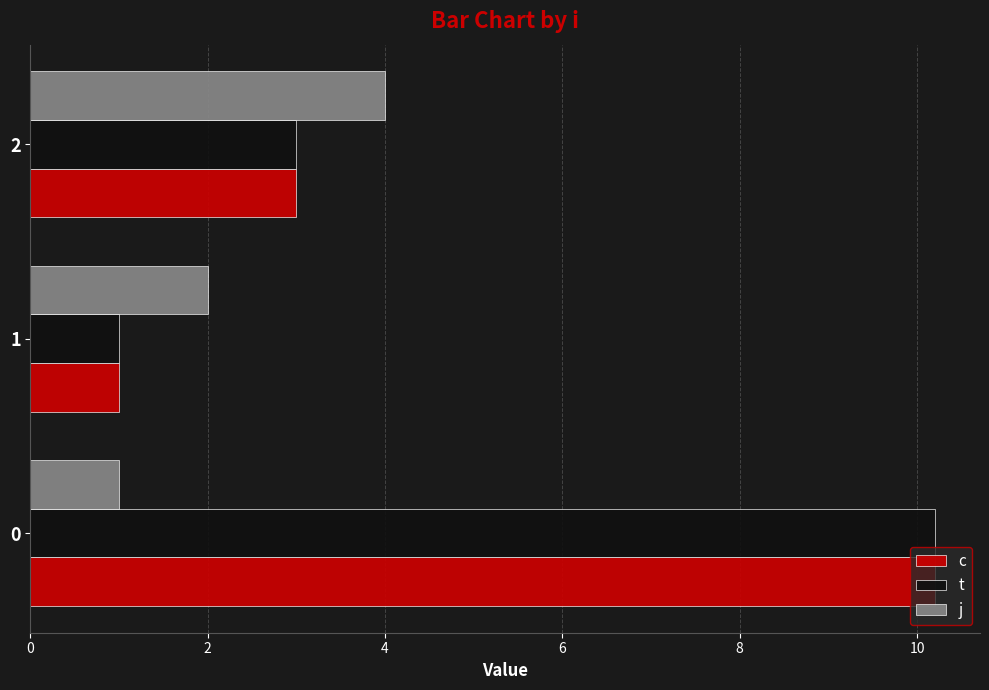

The value of c at 0 is 13.3. True or false?

False